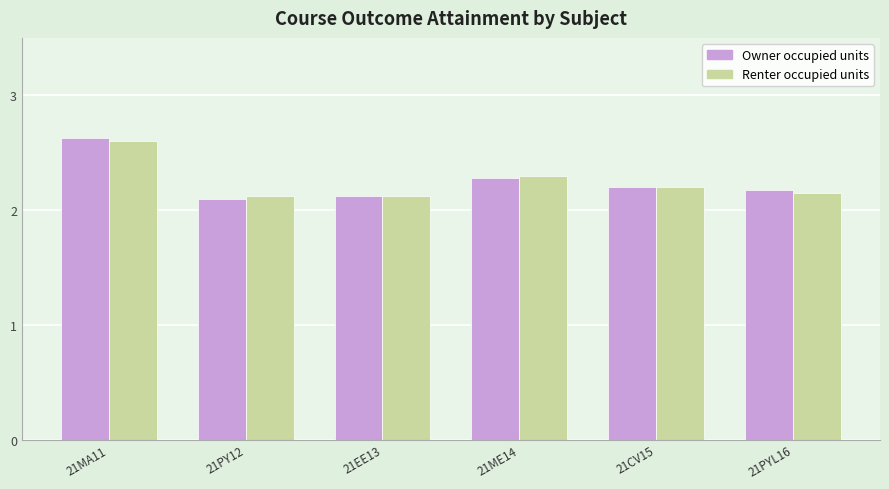

How many Owner occupied units values are between 2 and 3?

6